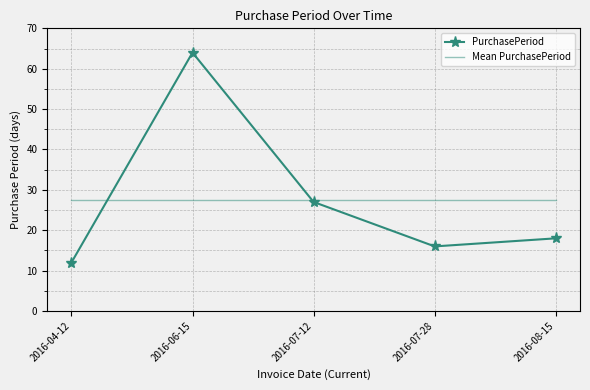

How many times do PurchasePeriod and Mean PurchasePeriod cross each other?

2